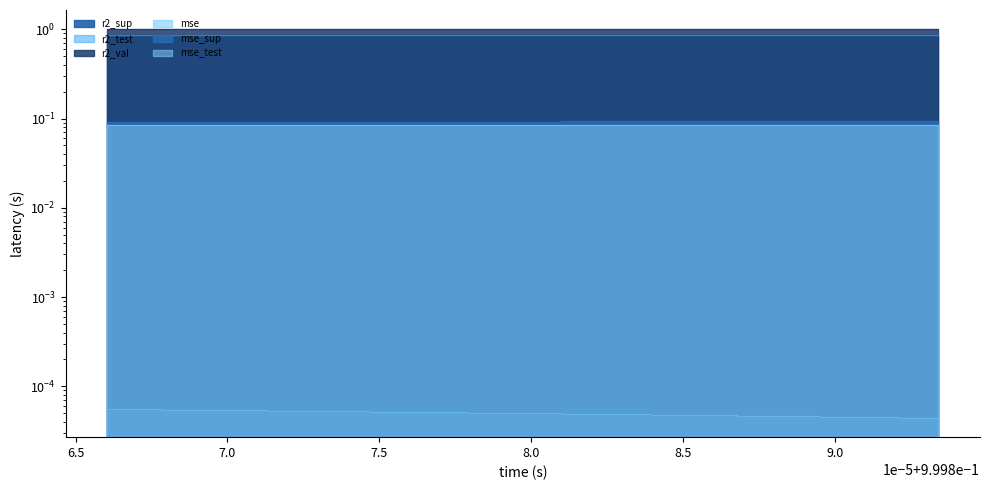

What is the label of the 9th point from the right?

0.9998695998993593